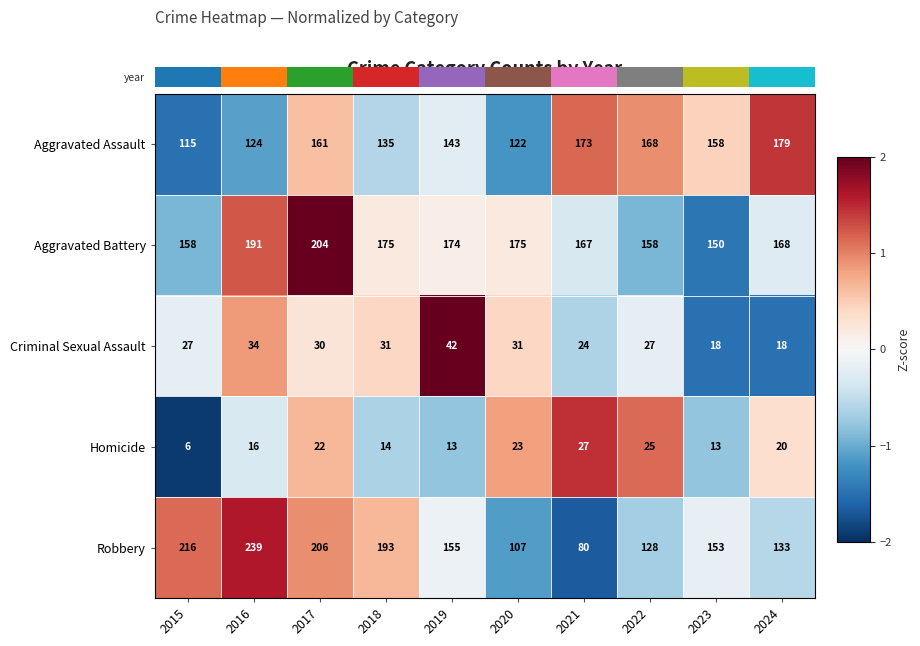

At which category is the sum across all series the highest?

2017